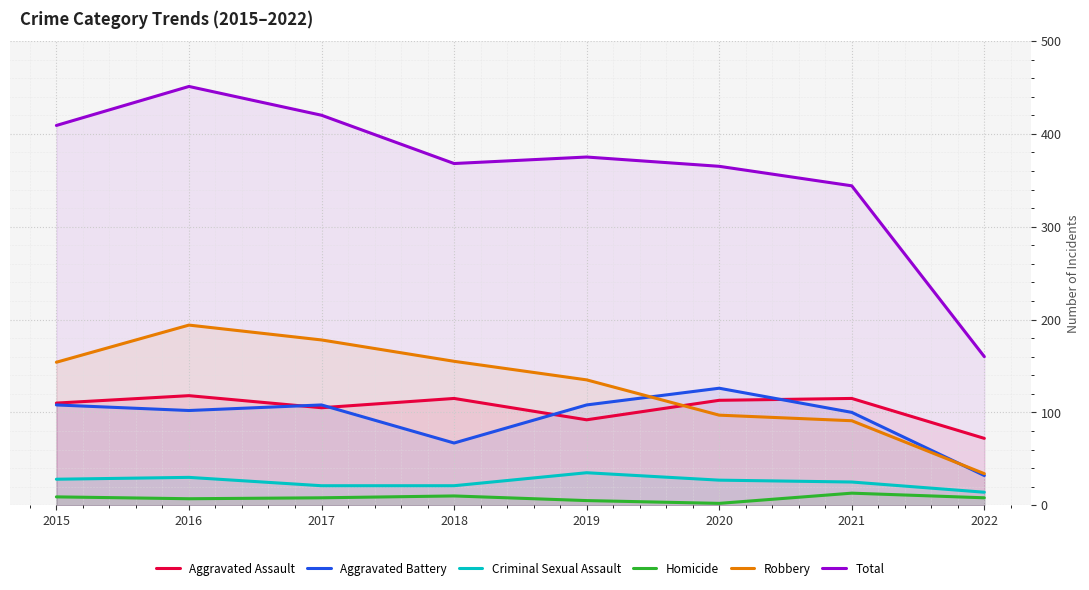

What is the value of the Aggravated Assault point at the 4th from the left?

115